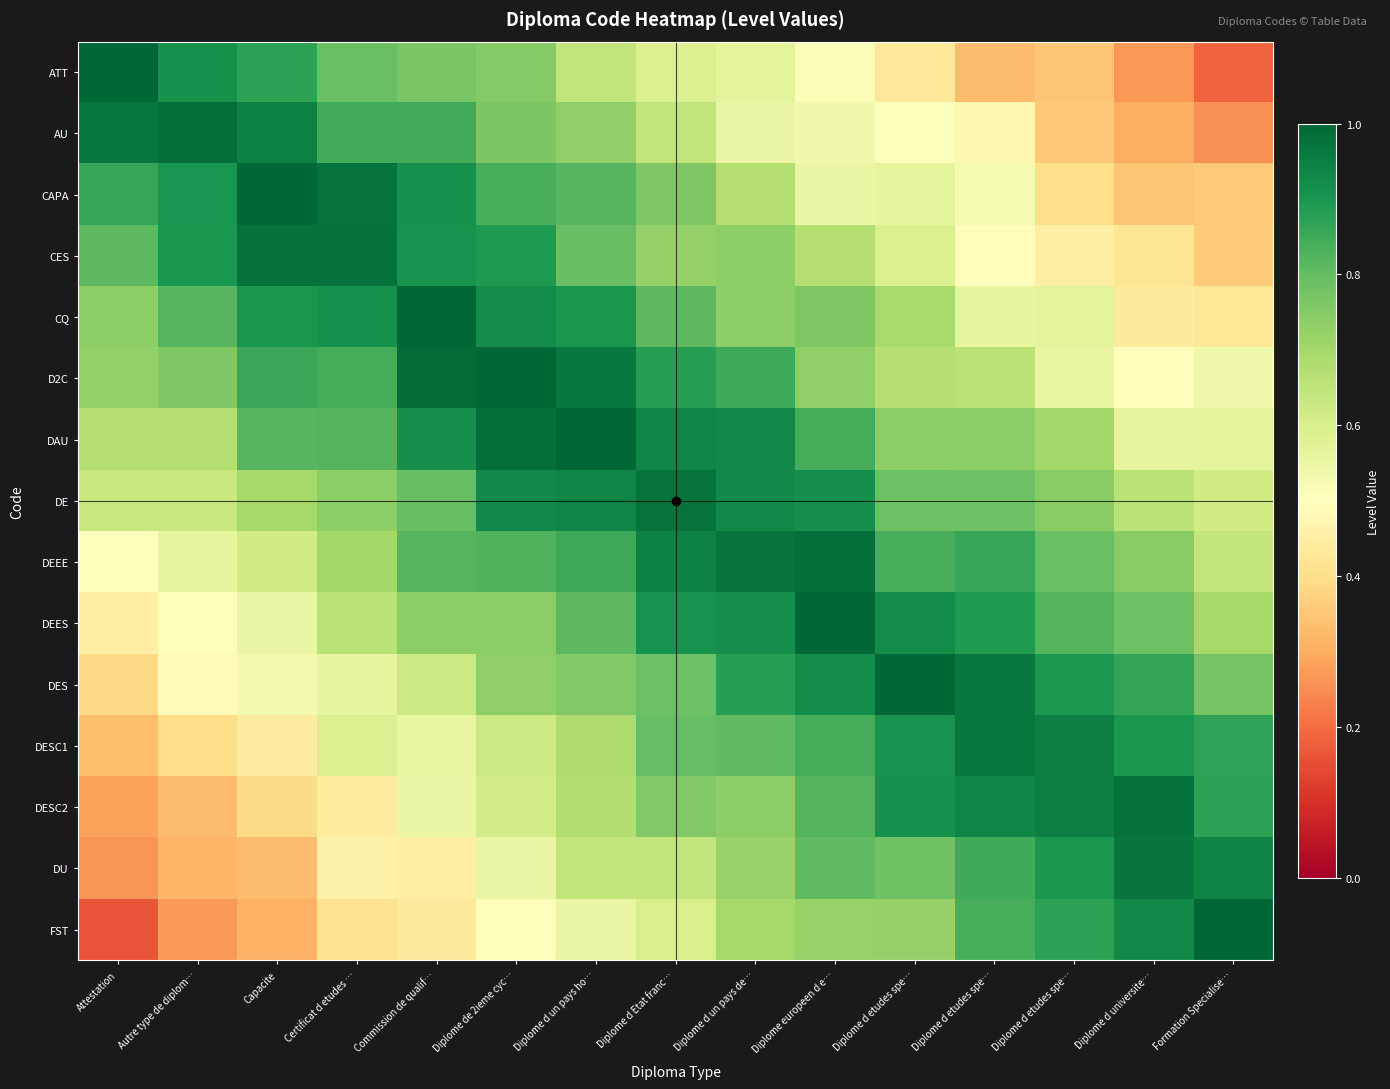

What is the difference between the highest and lowest values at Diplome de 2ieme cyc…?

0.5